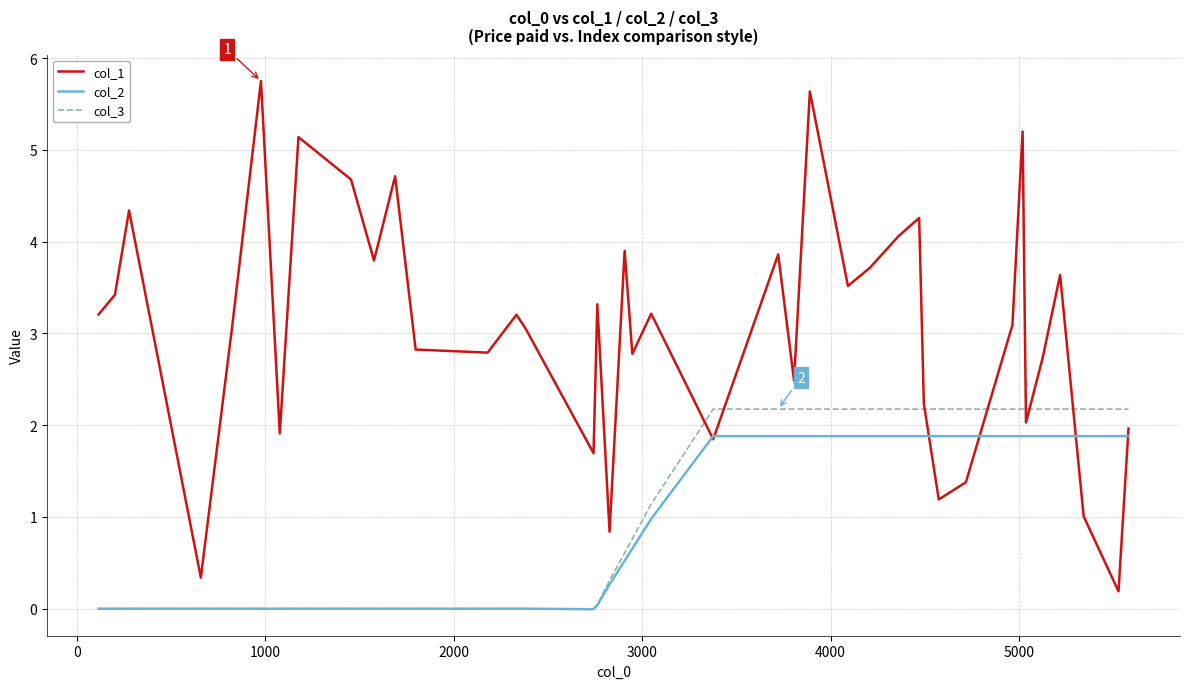

Is this an area chart (filled region under the line)?

No